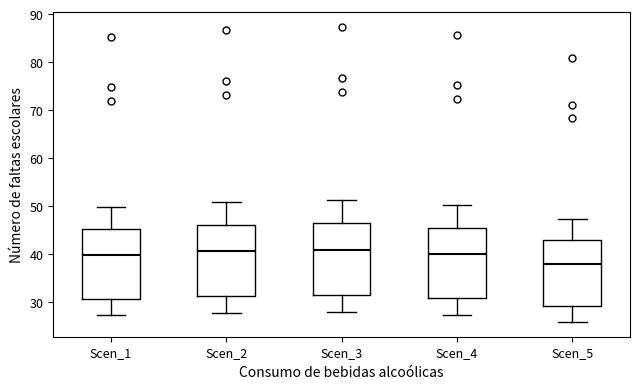

Where is the upper edge of the box for Scen_4 on the y-axis? The values are not printed on the chart, so give them approximately, as read against the axis.

46